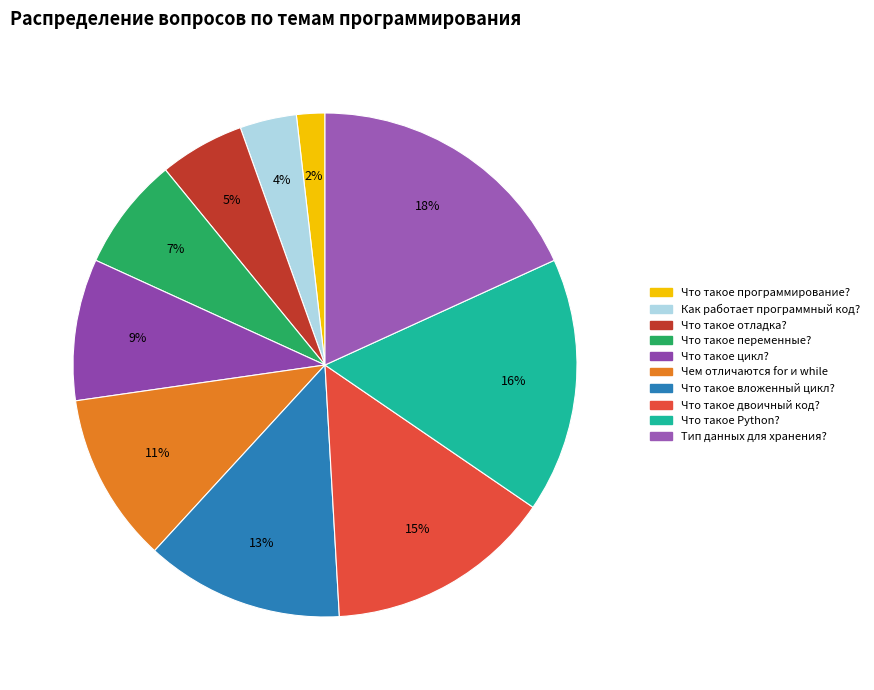

Count the number of slices in the pie.

10